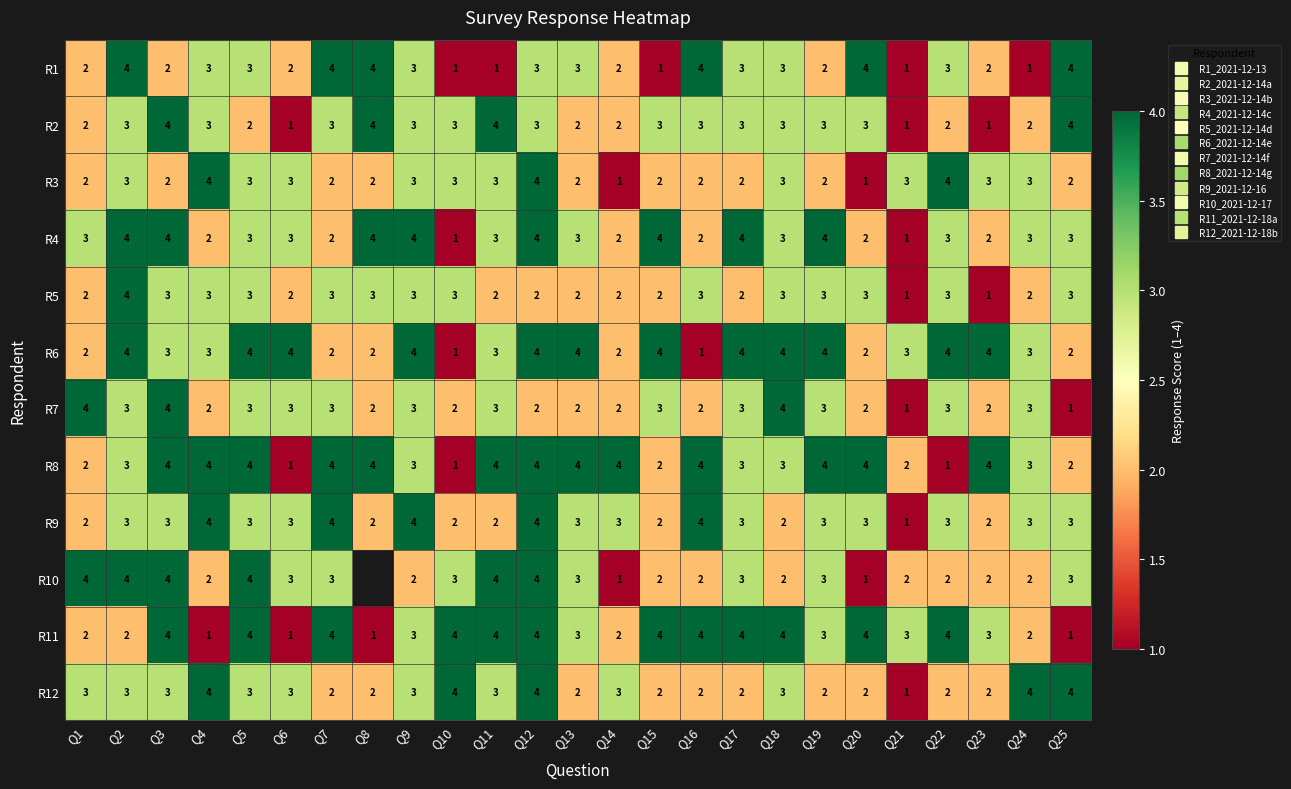

What is the minimum value for R12?

1.0